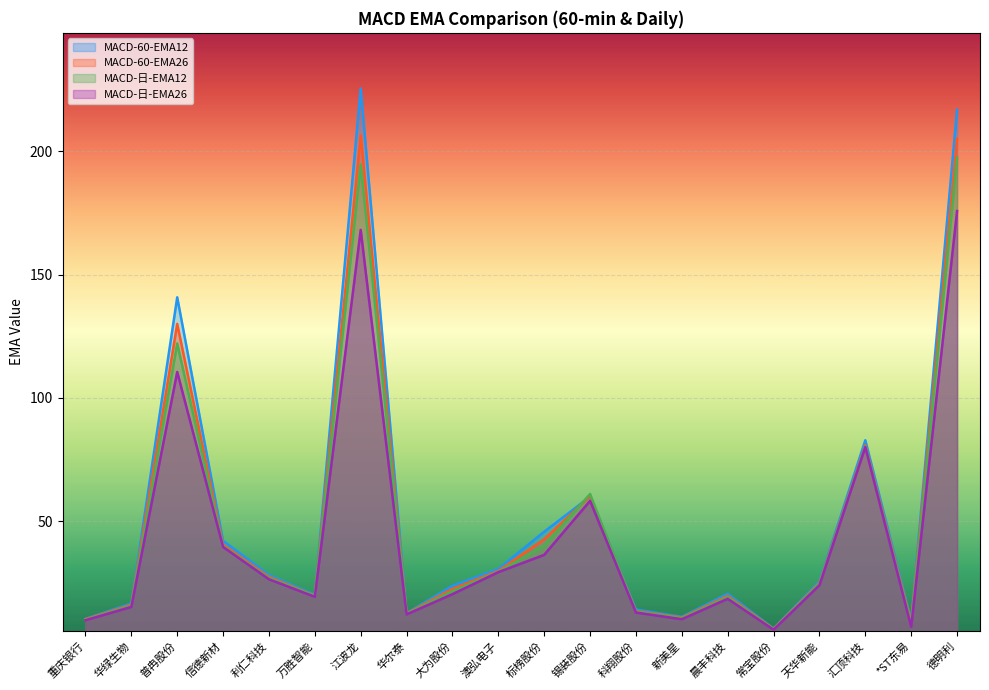

What is the difference between the second highest and minimum values in the MACD-日-EMA12 series?

188.5